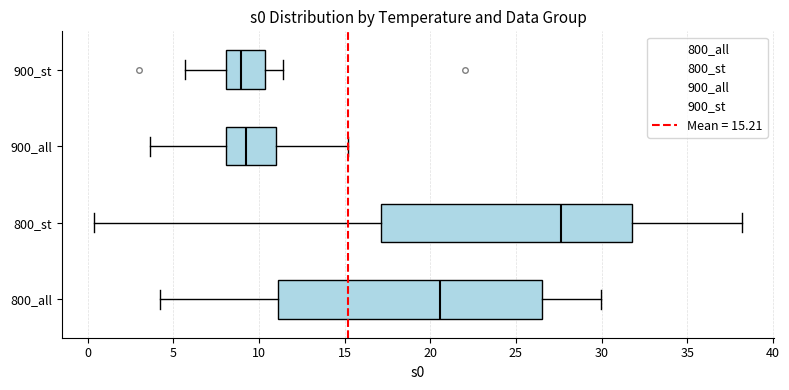

Reading bottom to top, read every box against the x-axis: the position of its median line, the range the box covers, and the ends of its whiskers. The values are not printed on the chart, so give them approximately, as read against the axis.

800_all: median 20.5, box 11.0 to 26.5, whiskers 4.0 to 30.0
800_st: median 27.5, box 17.0 to 32.0, whiskers 0.5 to 38.0
900_all: median 9.0, box 8.0 to 11.0, whiskers 3.5 to 15.0
900_st: median 9.0, box 8.0 to 10.5, whiskers 5.5 to 11.5